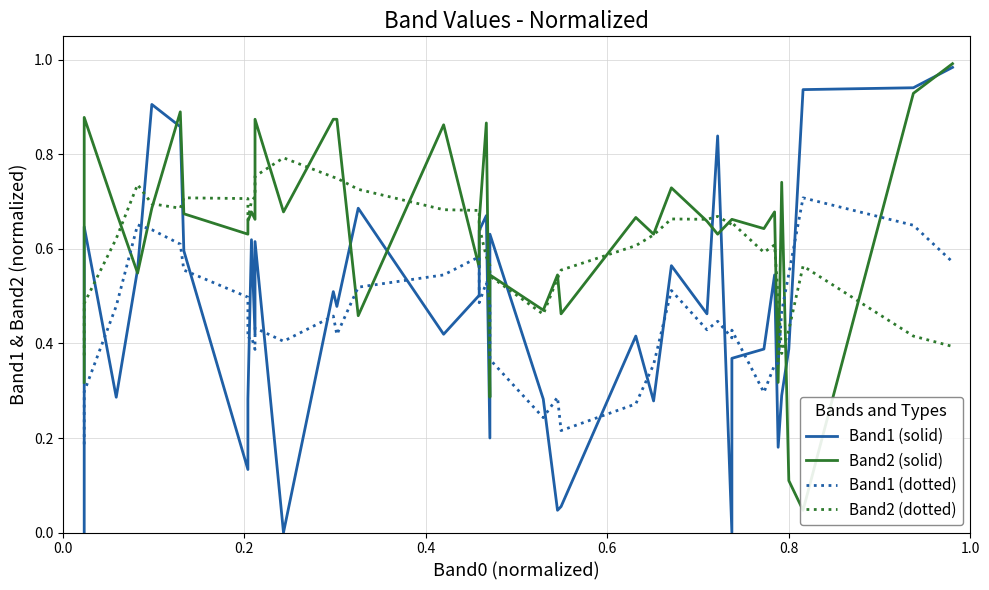

What is the difference between the maximum and minimum values in the Band1 (solid) series?

1.0